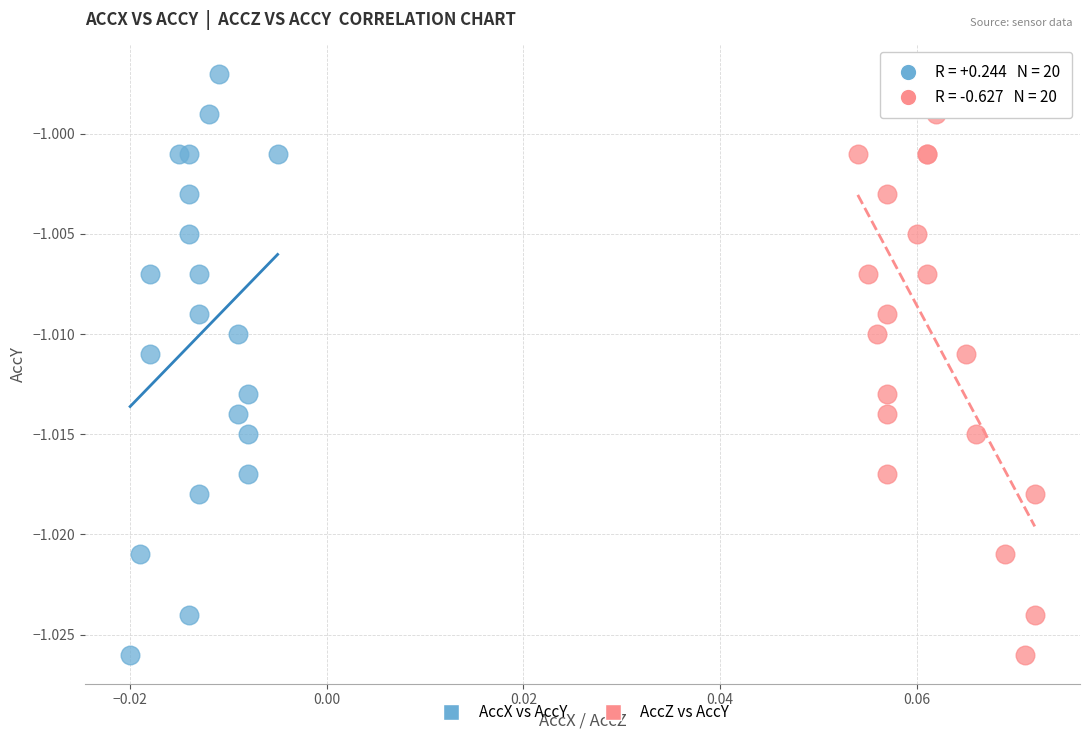

What are all the series names shown in the legend?

AccX vs AccY, AccZ vs AccY